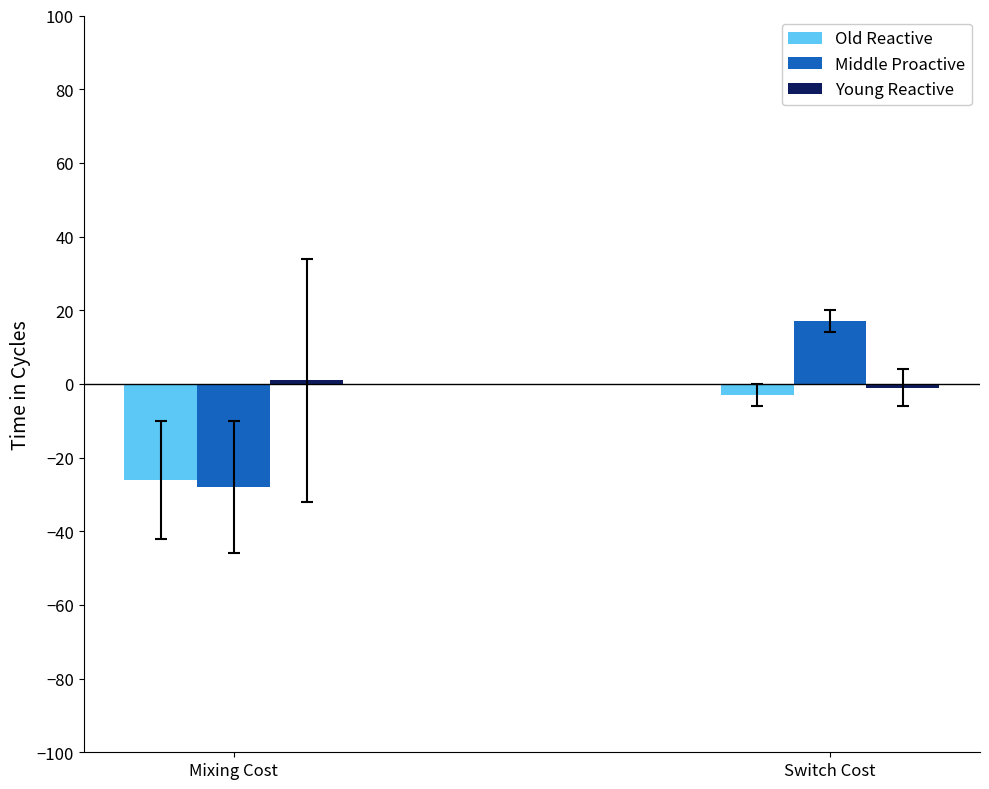

Which series has the largest range (max minus min)?

Middle Proactive